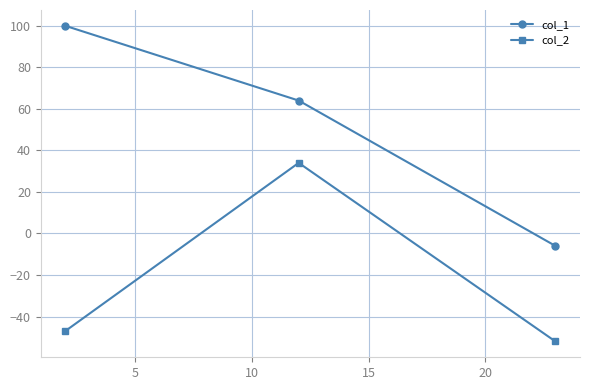

Which series has the widest spread of values?

col_1